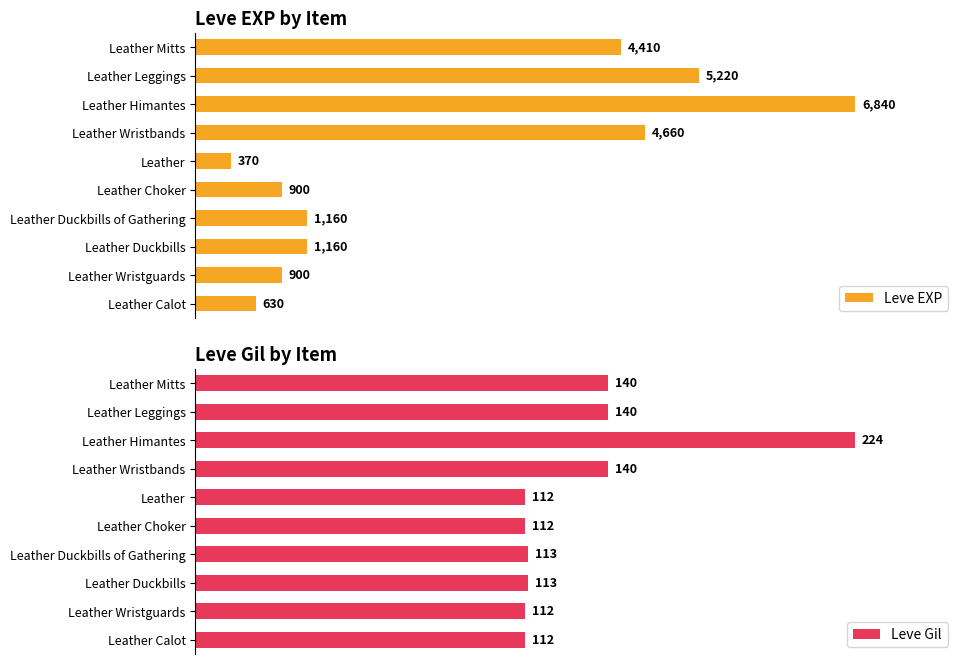

How many values in the Leve Gil series are below 113?

4